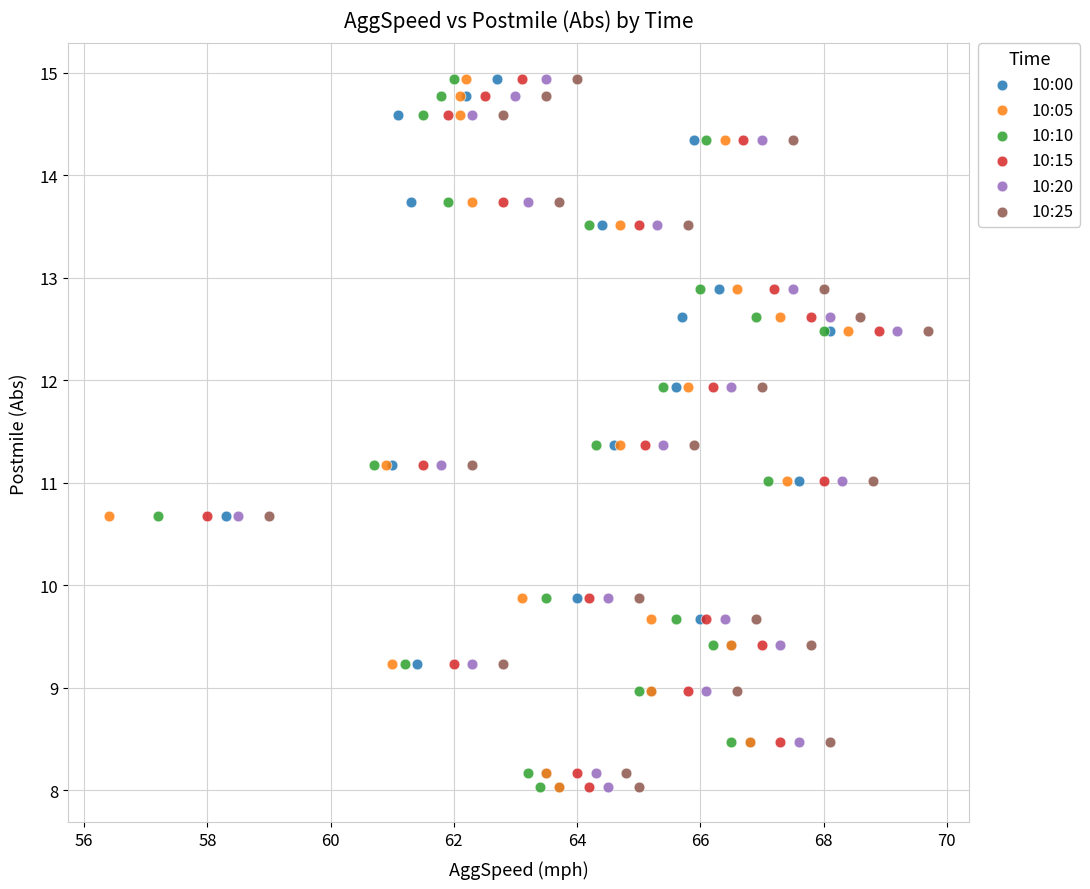

What are all the series names shown in the legend?

10:00, 10:05, 10:10, 10:15, 10:20, 10:25